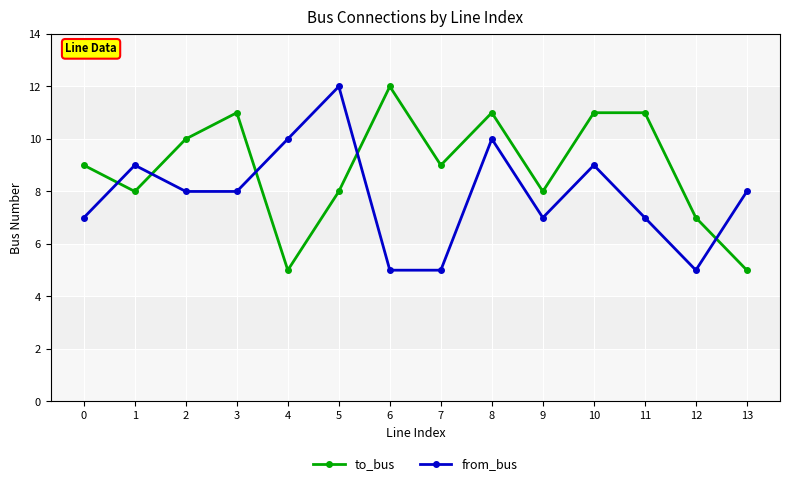

Where is the first local minimum for to_bus?

1